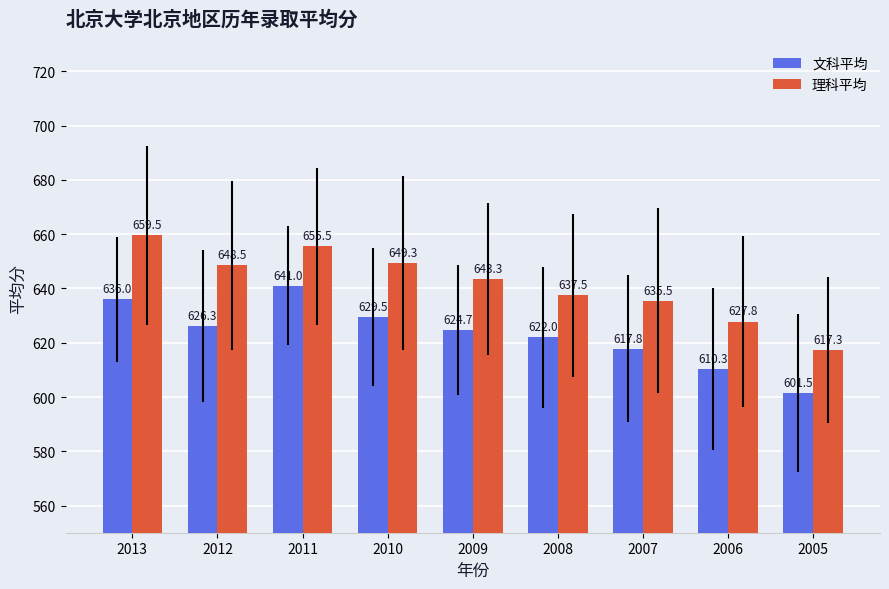

Reading right to left, what are all the values shown in this chart?

文科平均: 601.5	610.3	617.8	622.0	624.7	629.5	641.0	626.3	636.0
理科平均: 617.3	627.8	635.5	637.5	643.3	649.3	655.5	648.5	659.5